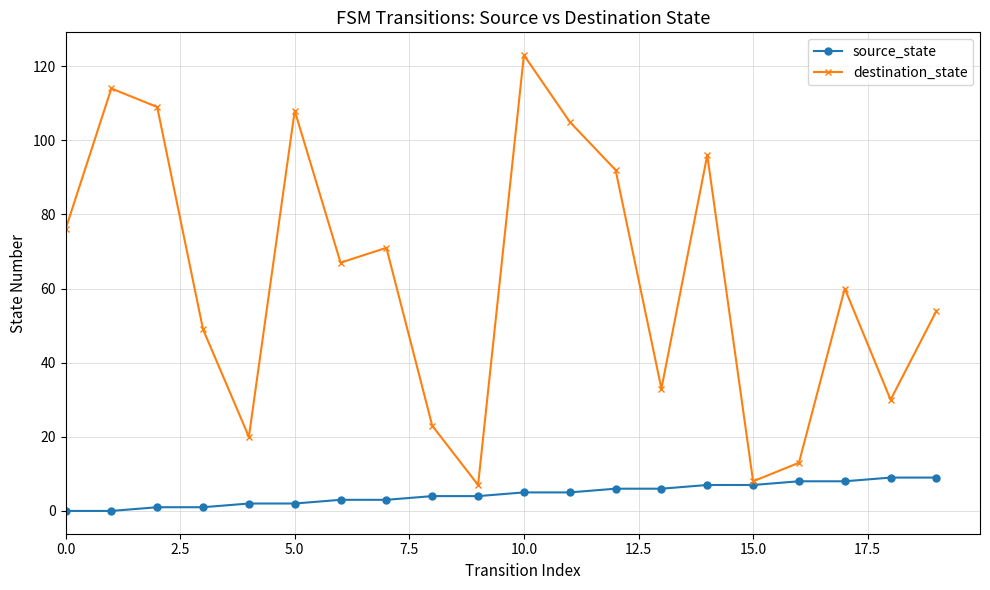

List the series in order of their peak value, lowest first.

source_state, destination_state